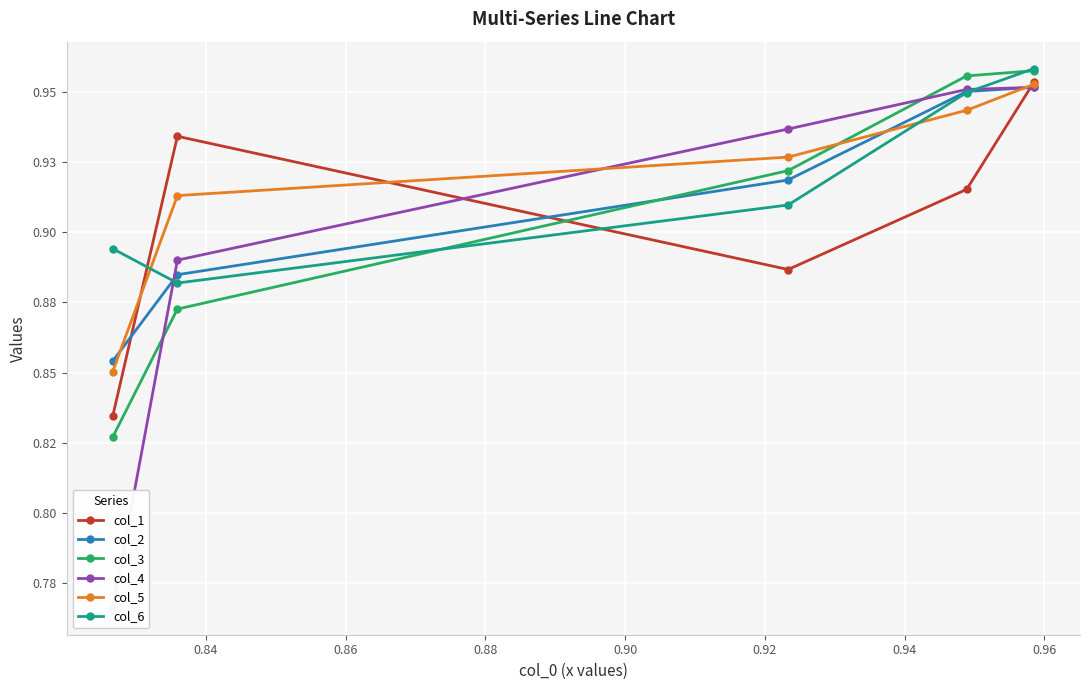

Between 0.84 and 0.90, which series saw the biggest shift?

col_4